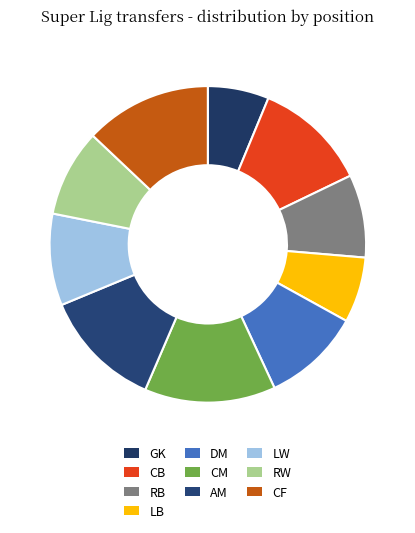

Rank the categories by value from lowest to highest.

GK, LB, RB, RW, LW, DM, CB, AM, CF, CM